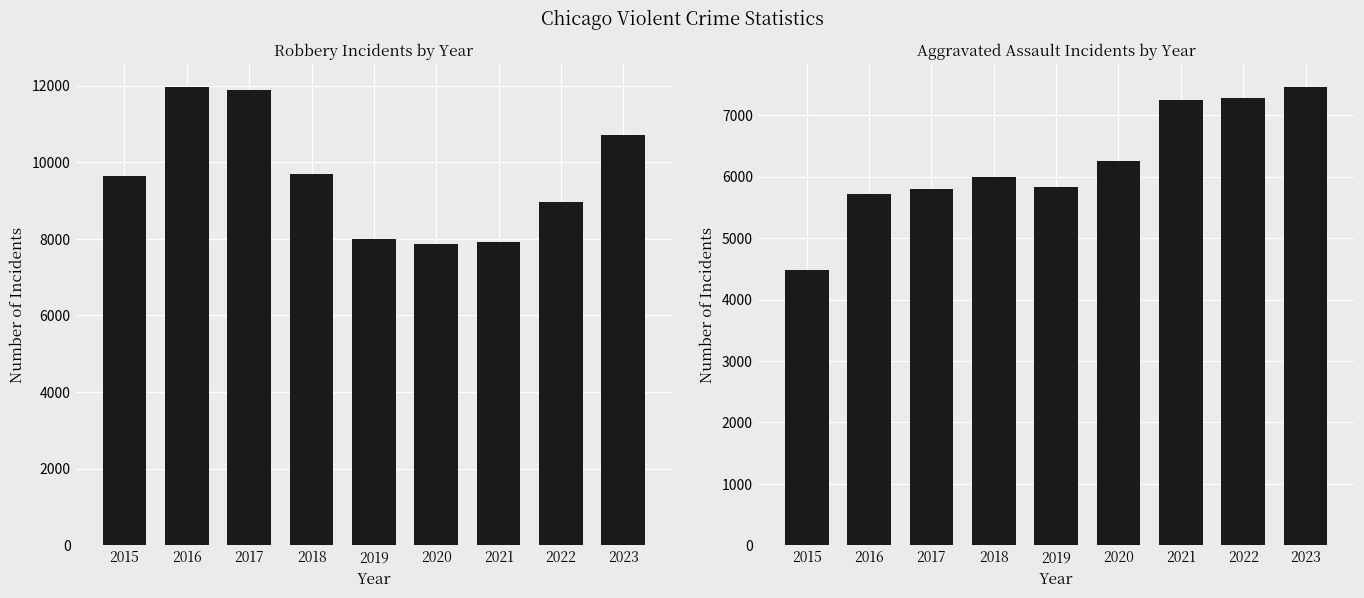

At which label does Aggravated Assault first exceed 6001?

2020